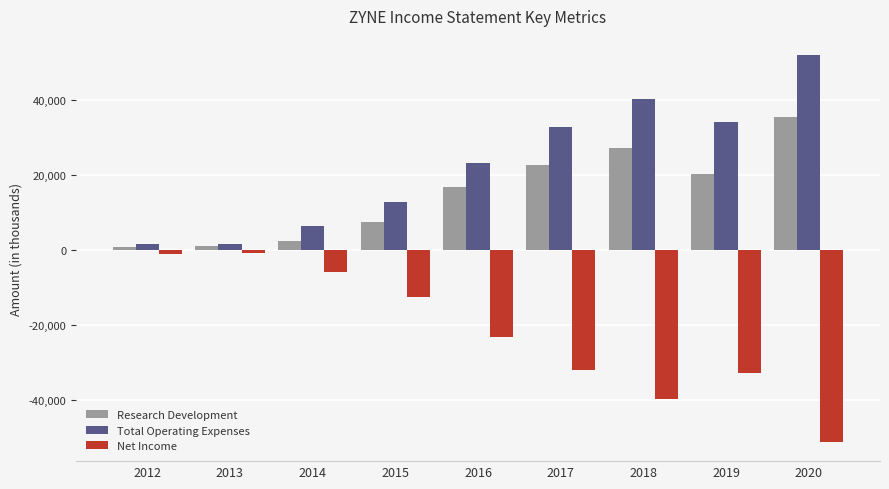

What is the difference between the maximum and minimum values in the Net Income series?

50500